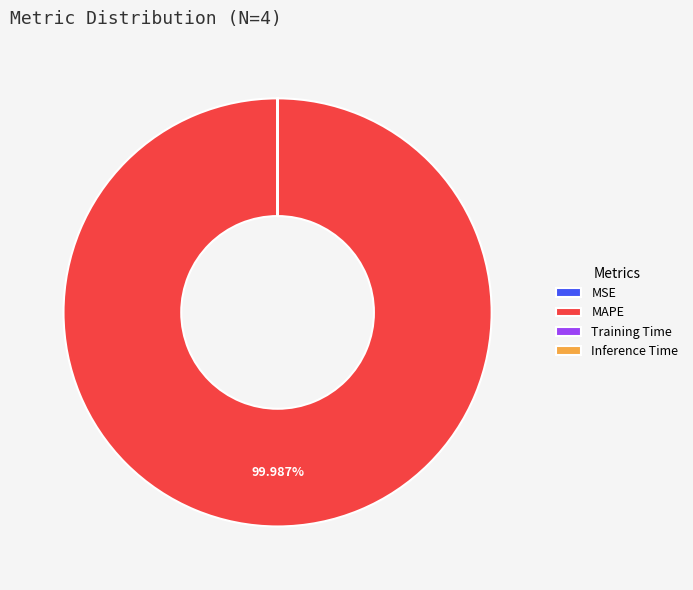

What is the largest slice in the pie chart?

MAPE